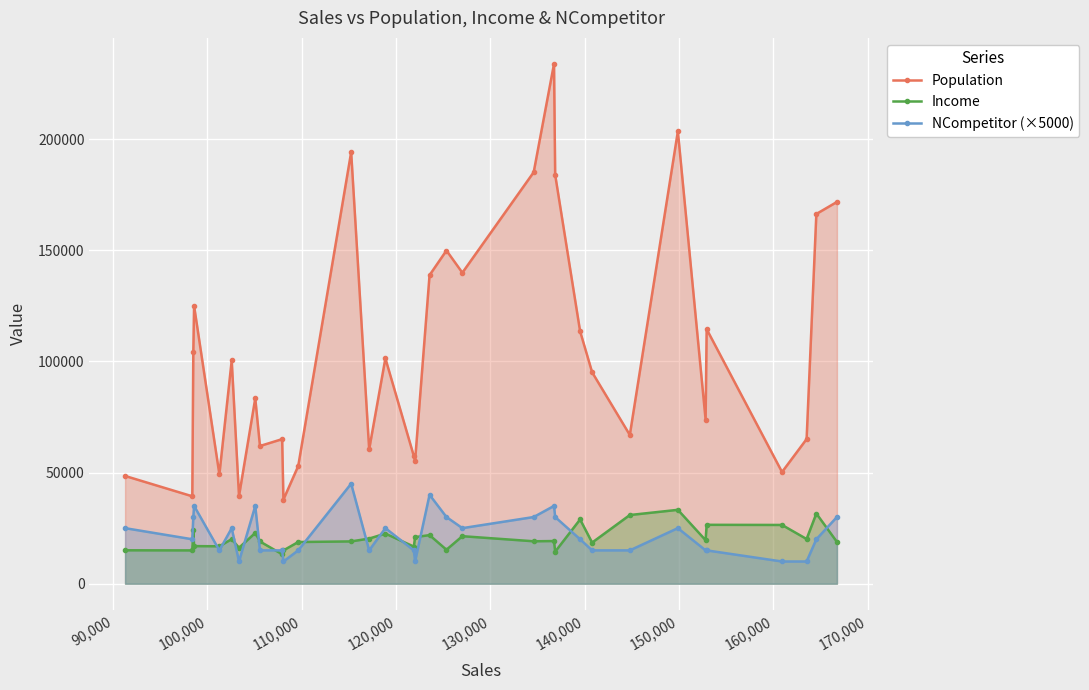

Which series has the largest total across all categories?

Population